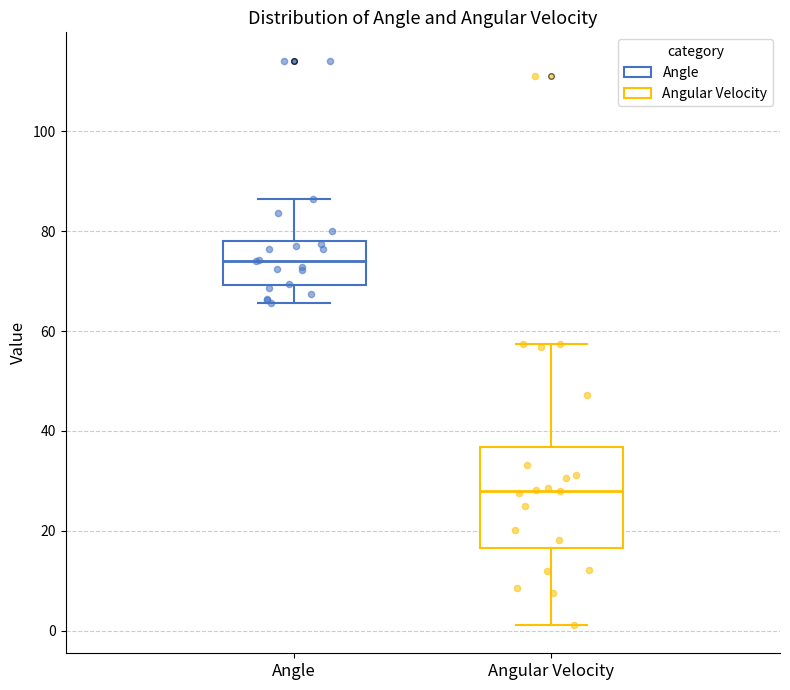

Reading left to right, read every box against the y-axis: the position of its median line, the range the box covers, and the ends of its whiskers. The values are not printed on the chart, so give them approximately, as read against the axis.

Angle: median 74, box 70 to 78, whiskers 66 to 86
Angular Velocity: median 28, box 16 to 36, whiskers 2 to 58